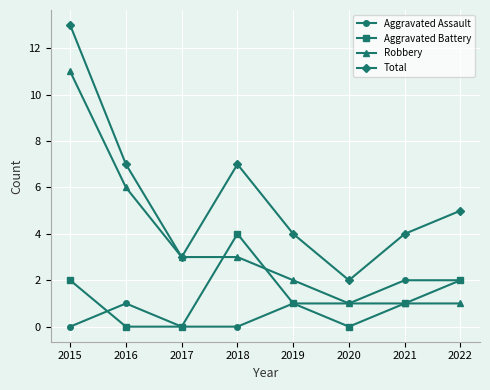

What is the difference between the maximum and minimum values in the Total series?

11